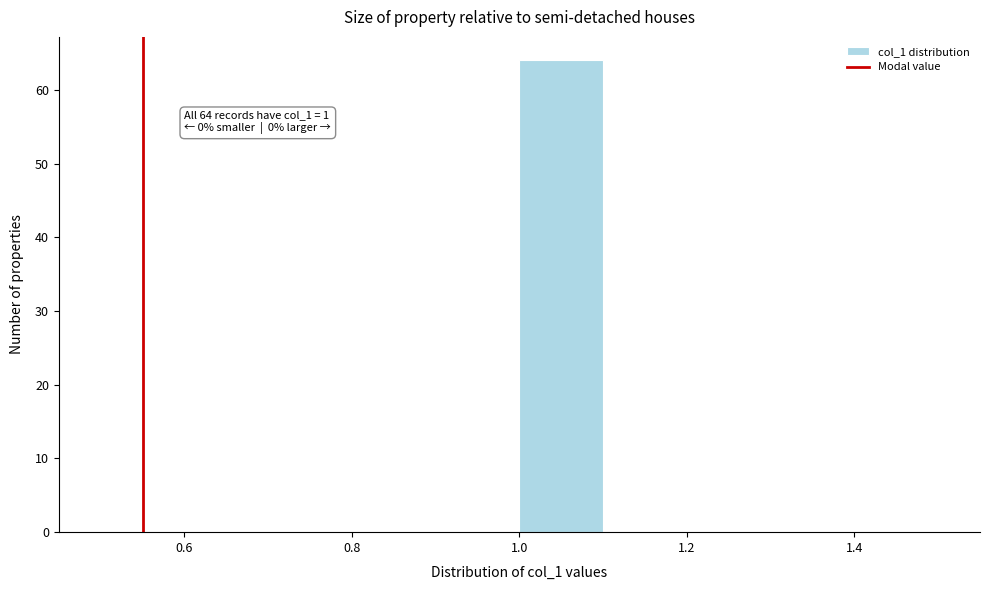

Over which range of the x-axis is the bar tallest?

1.0 to 1.1